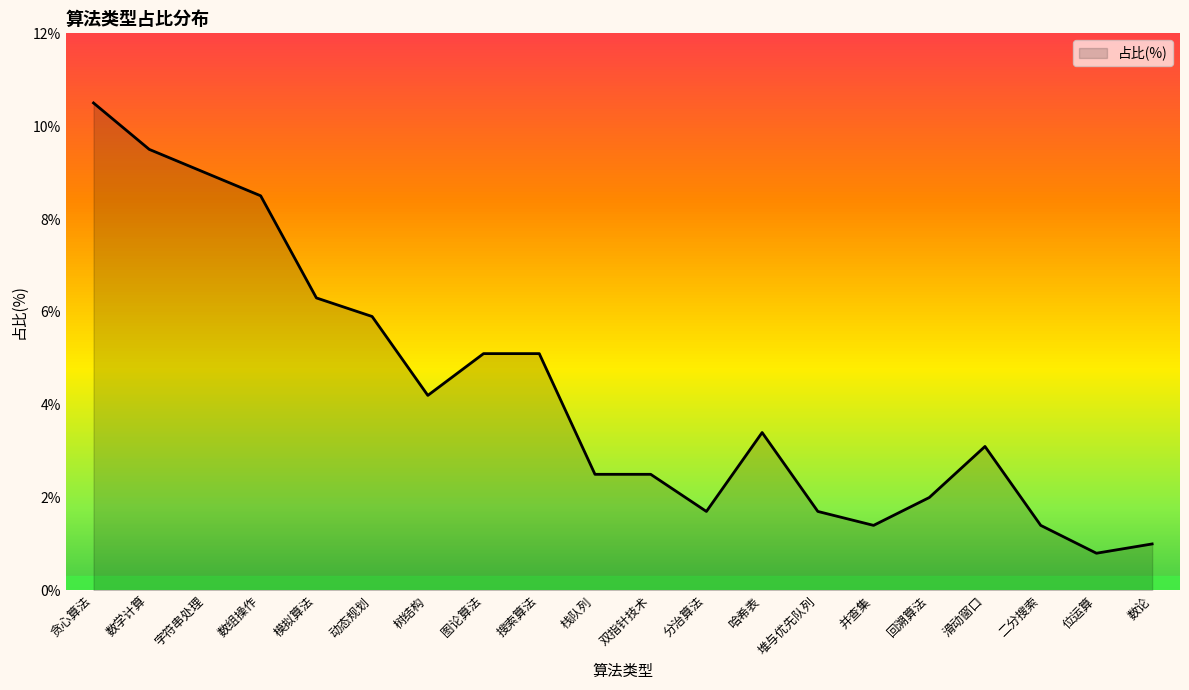

Read the value at 模拟算法.

6.3